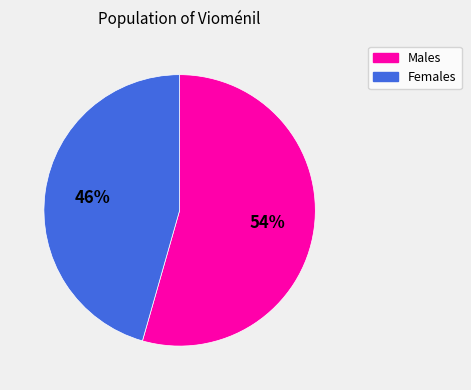

Does any single category account for the majority?

Yes